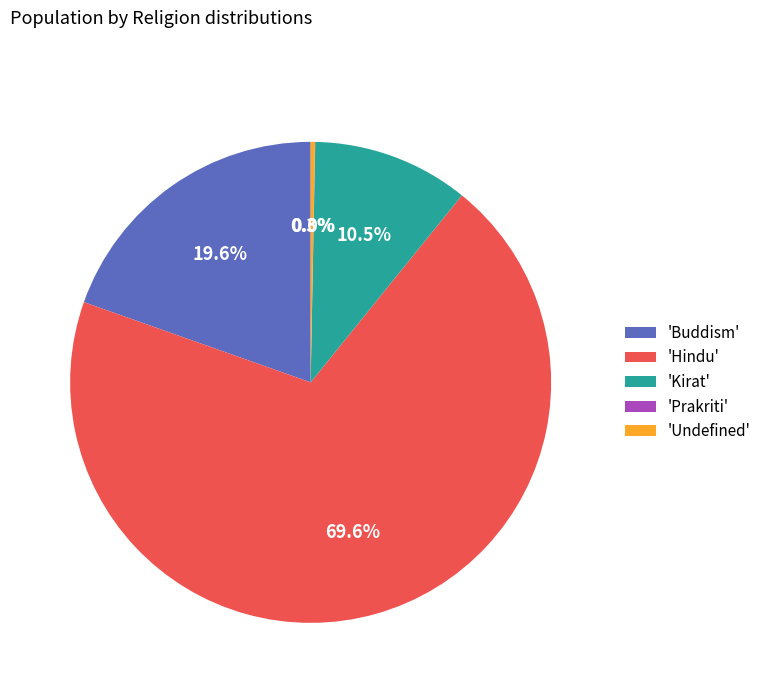

Which category has the biggest portion of the pie?

'Hindu'